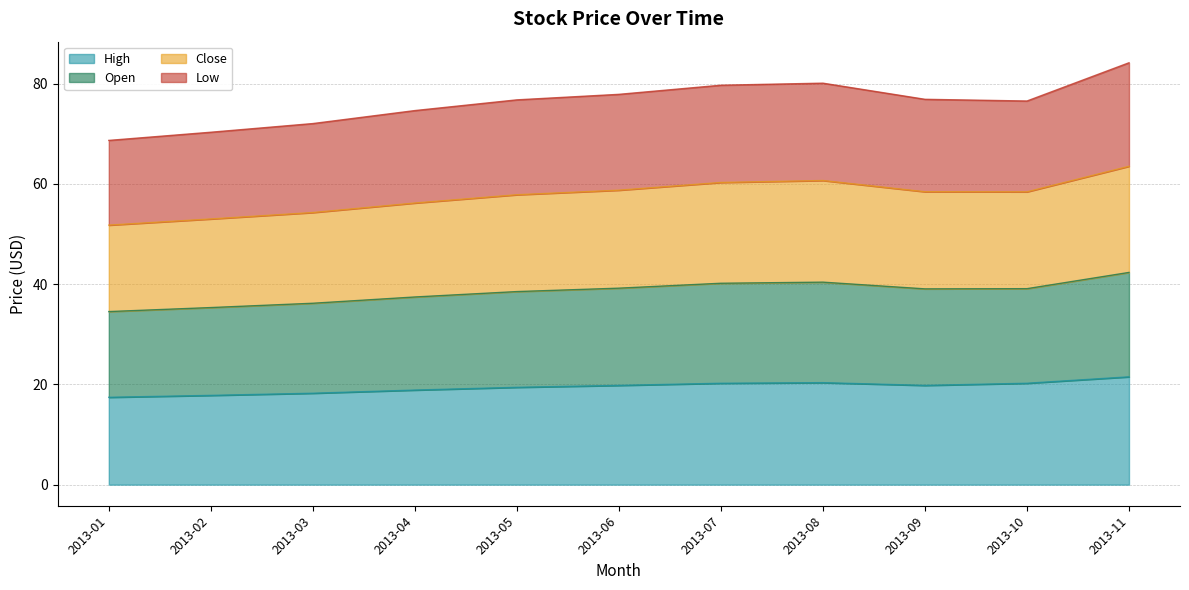

True or false: High has a value of 19.4 at 2013-05.

True